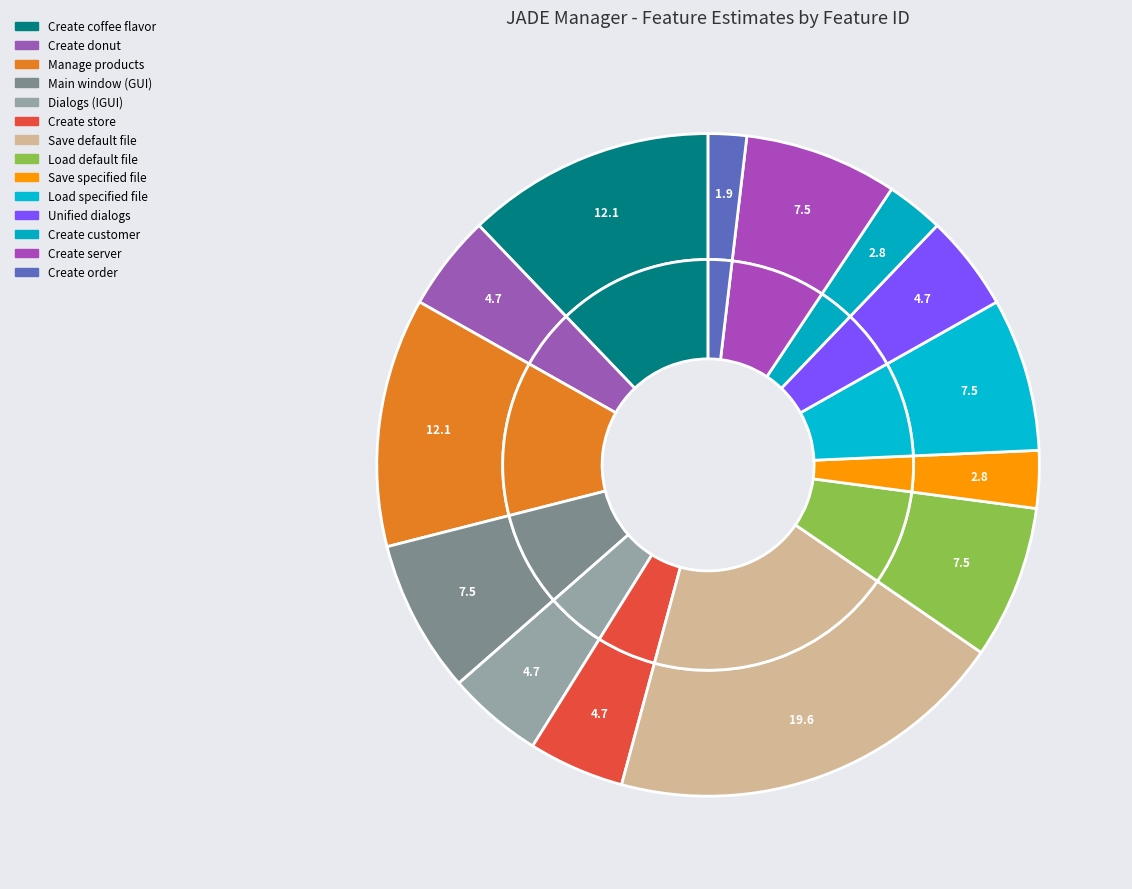

Does SAVD (Save default) account for over 50% of the chart?

No